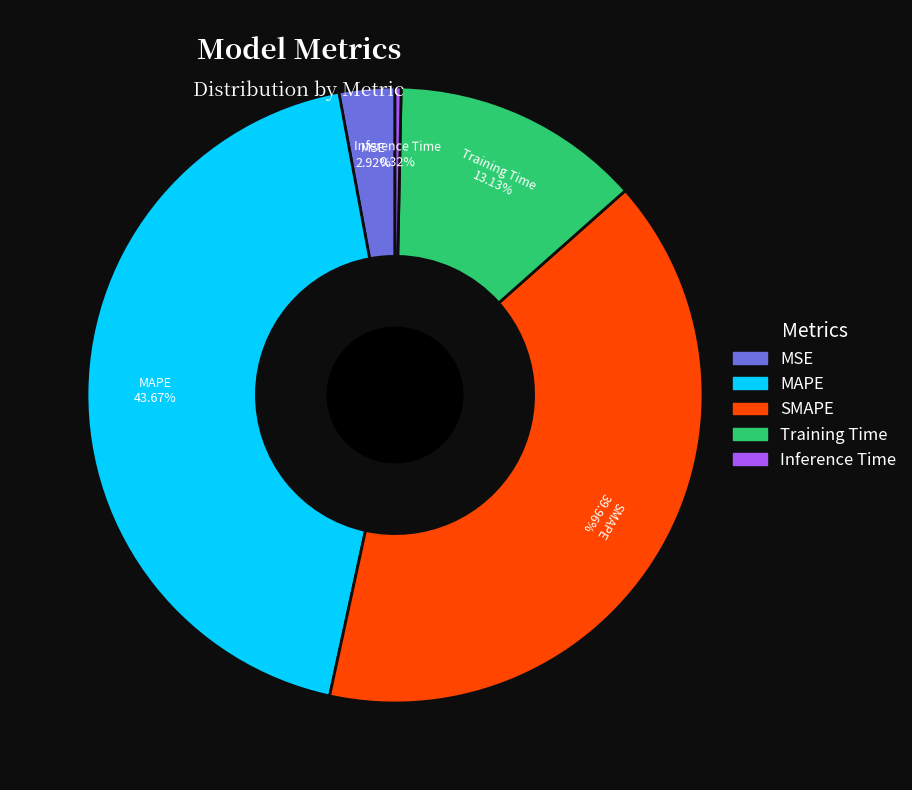

Is Inference Time the majority of the pie?

No